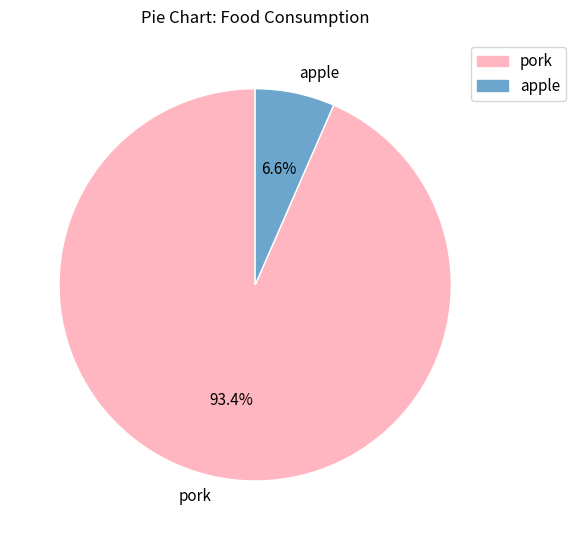

To the nearest percent, what percentage of the pie is pork?

93%